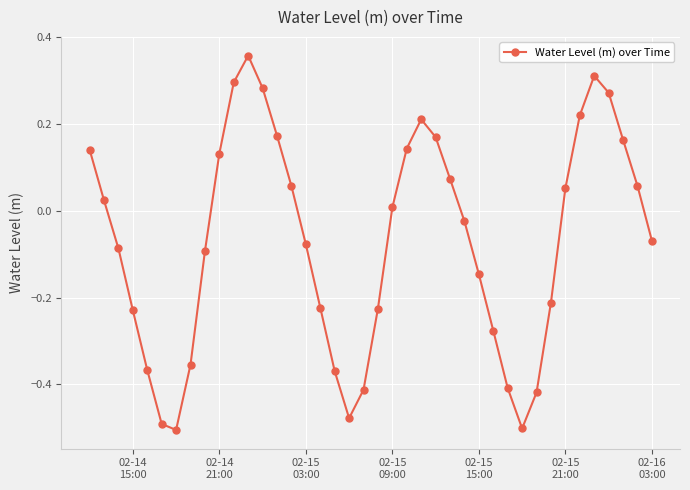

How many interior local peaks (higher than both neighbors) does the data have?

3